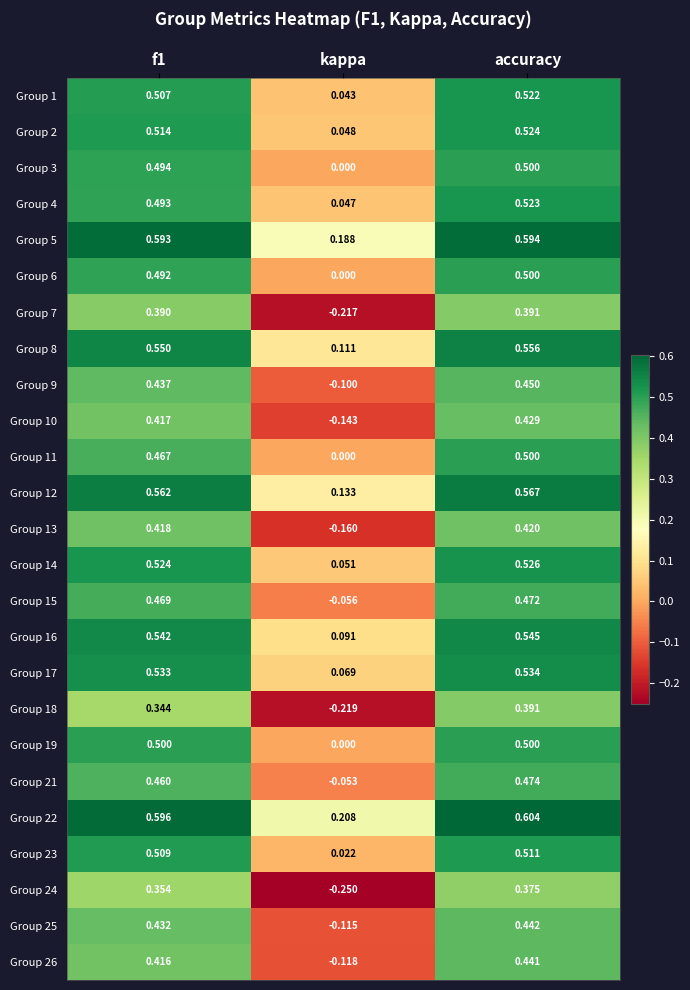

Which series has the widest spread of values?

Group 24